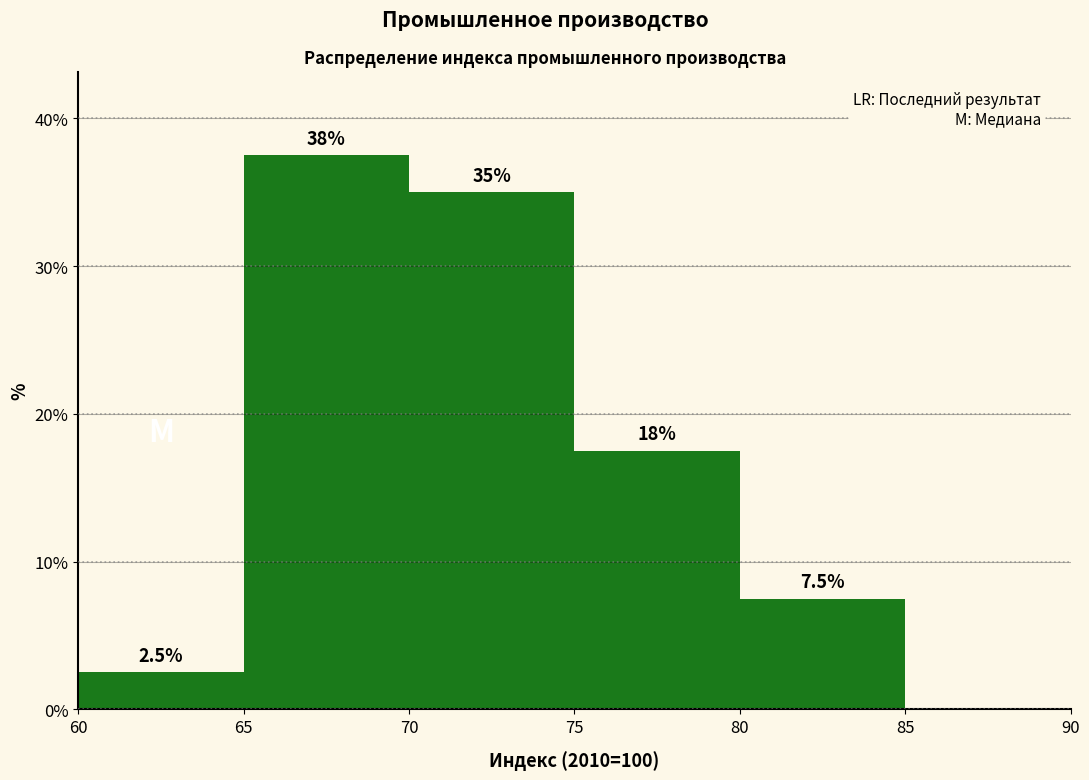

Which range on the x-axis has the tallest bar?

65 to 70